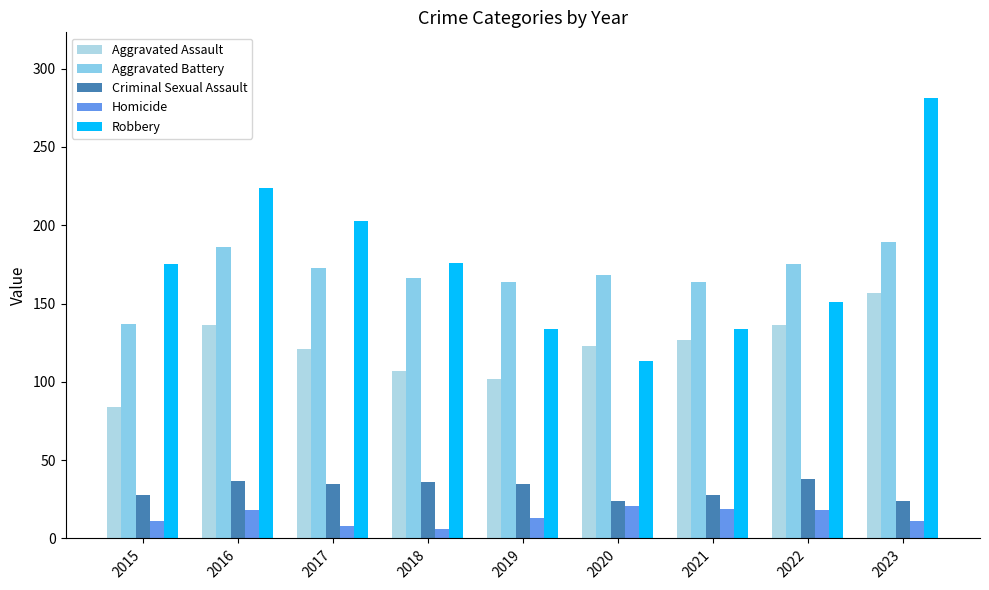

Which series changed the most between 2018 and 2022?

Aggravated Assault